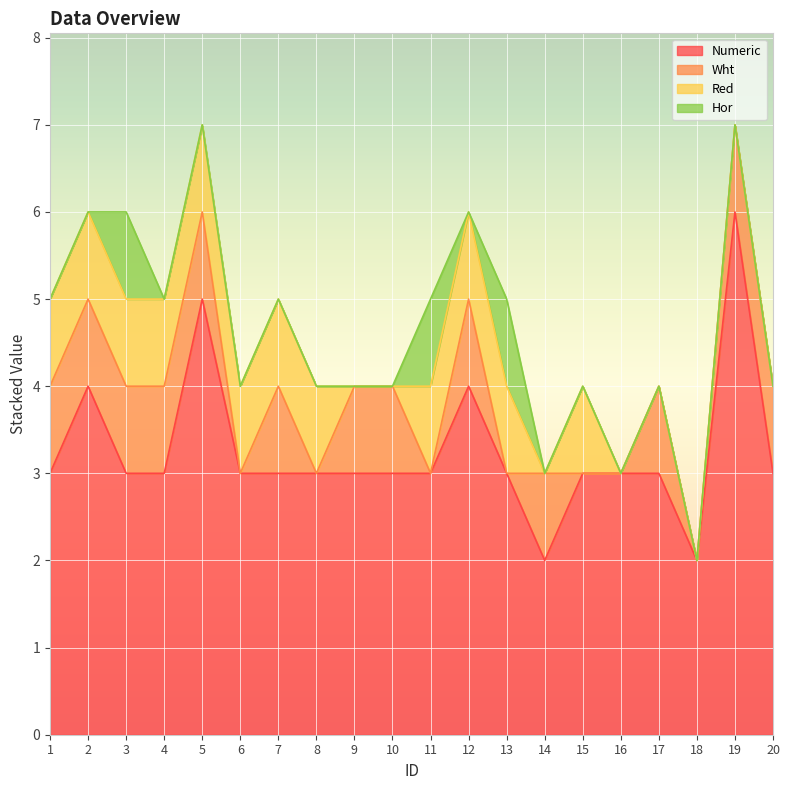

What is the sum of all Wht values?

13